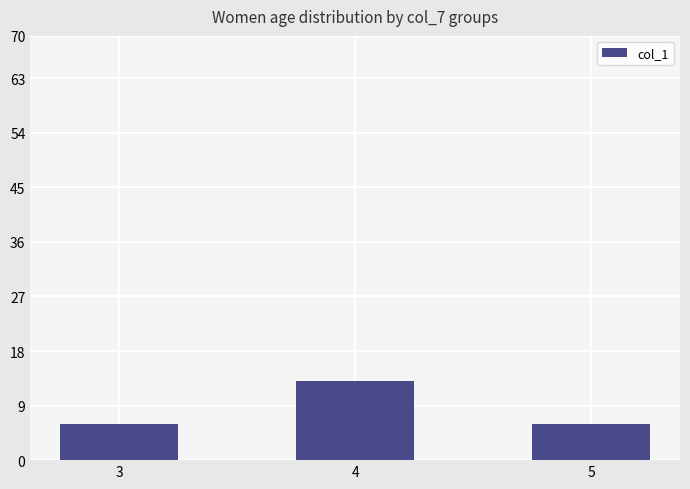

What is the maximum value shown in the chart?

13